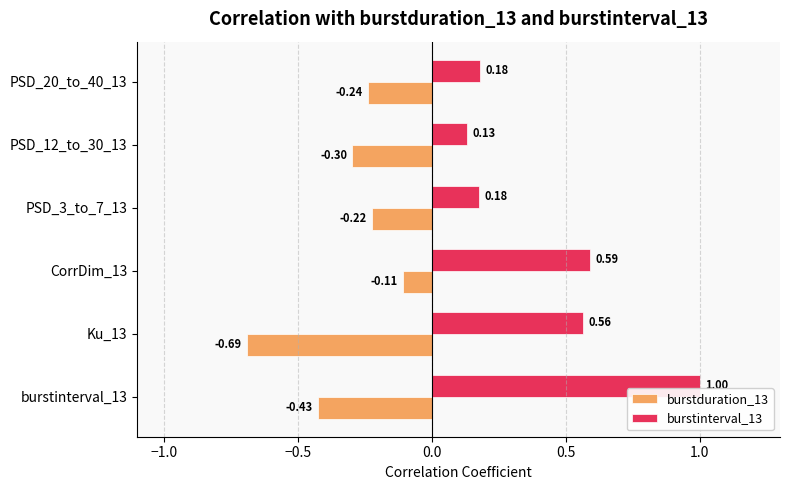

Which series has the largest range (max minus min)?

burstinterval_13